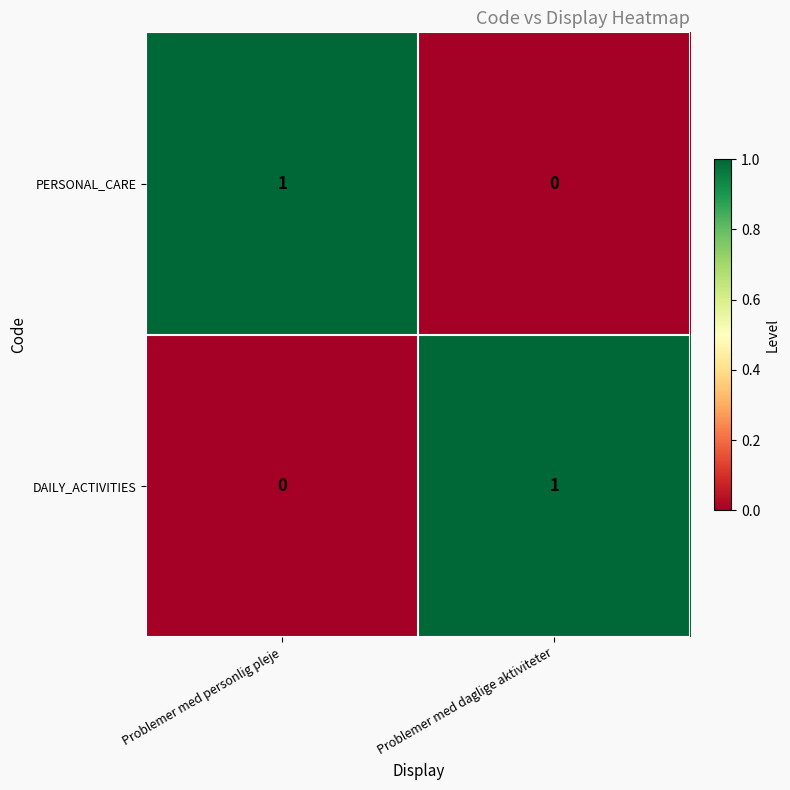

The value of DAILY_ACTIVITIES at Problemer med daglige aktiviteter is 1. True or false?

True